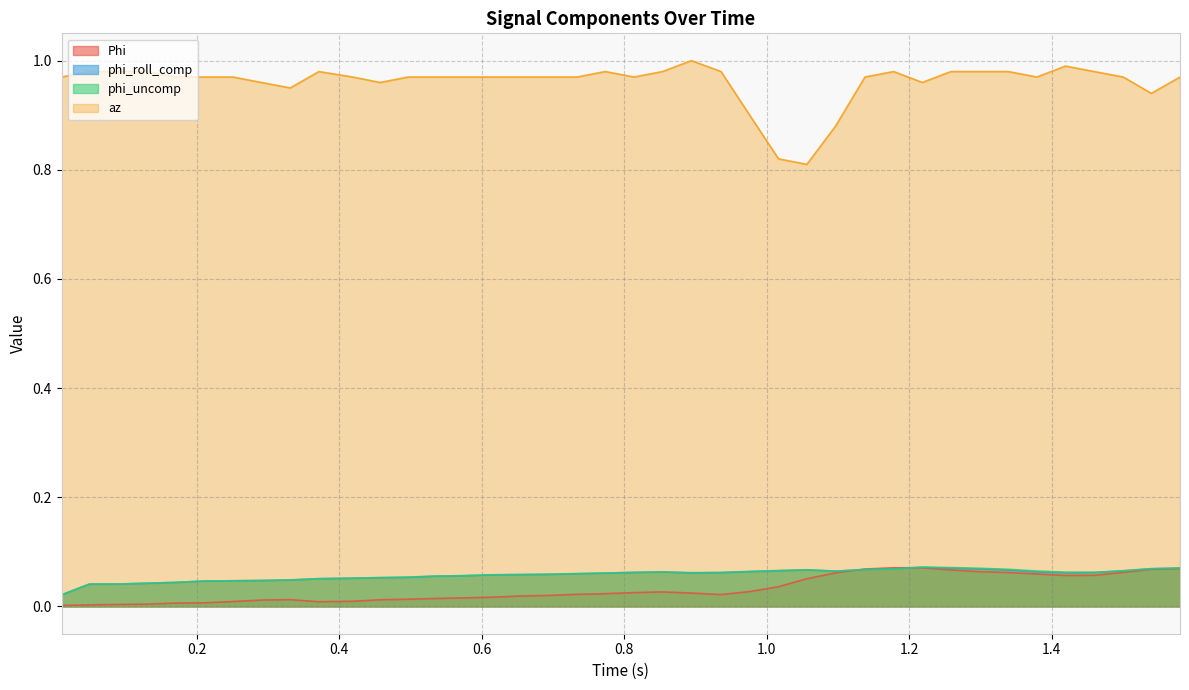

Which series has the largest range (max minus min)?

az